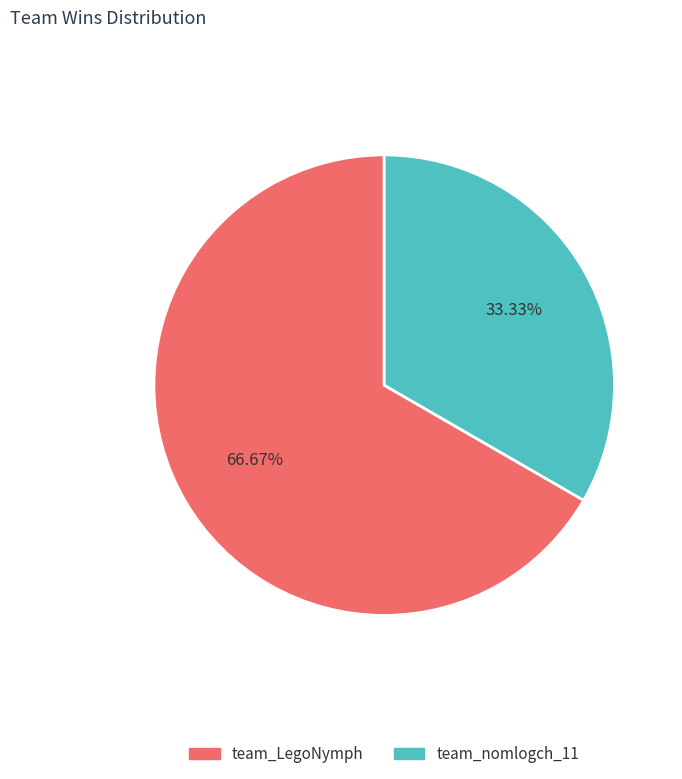

What is the ratio of the value at team_nomlogch_11 to the value at team_LegoNymph?

0.5